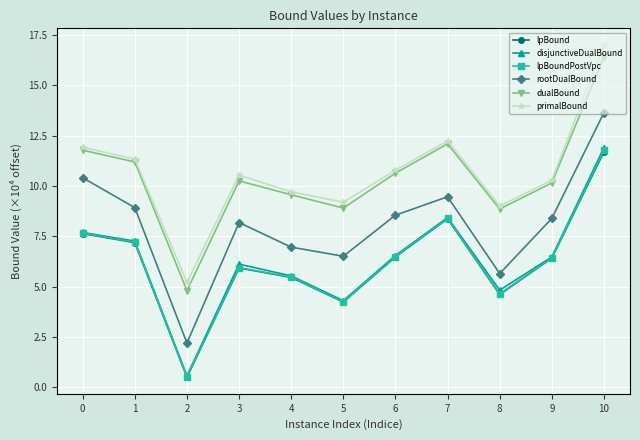

At which label is lpBound closest to 6?

3